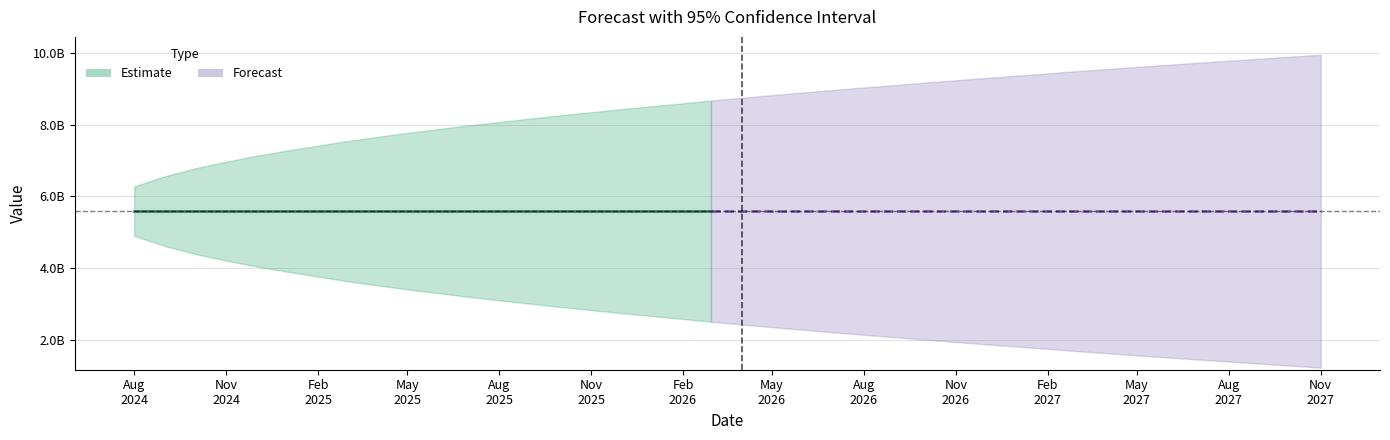

What is the total value across all series at 29?

16769591589.0